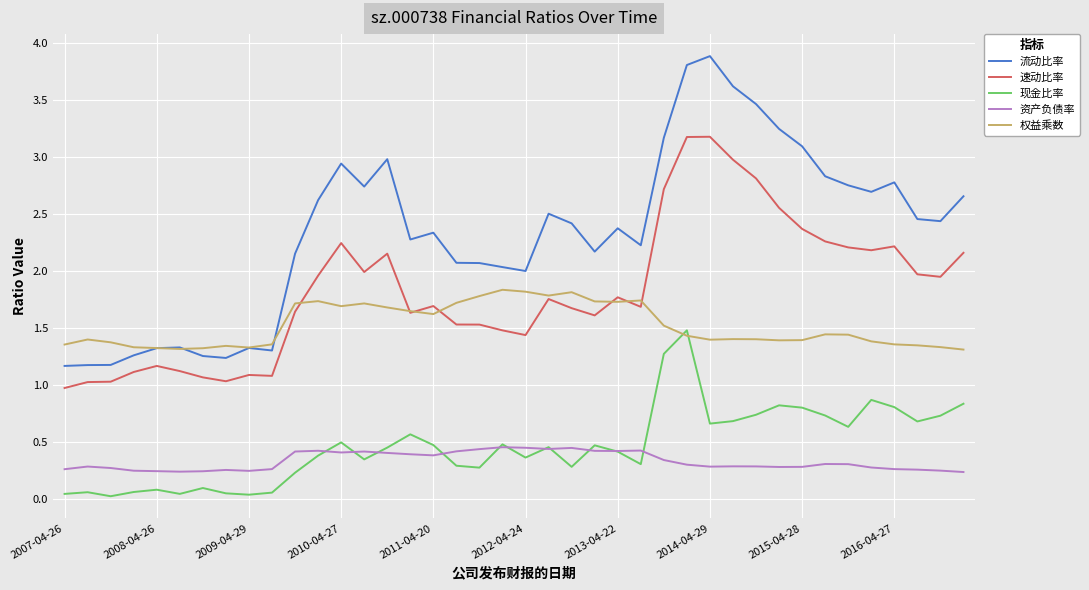

What is the maximum value for 流动比率?

3.9